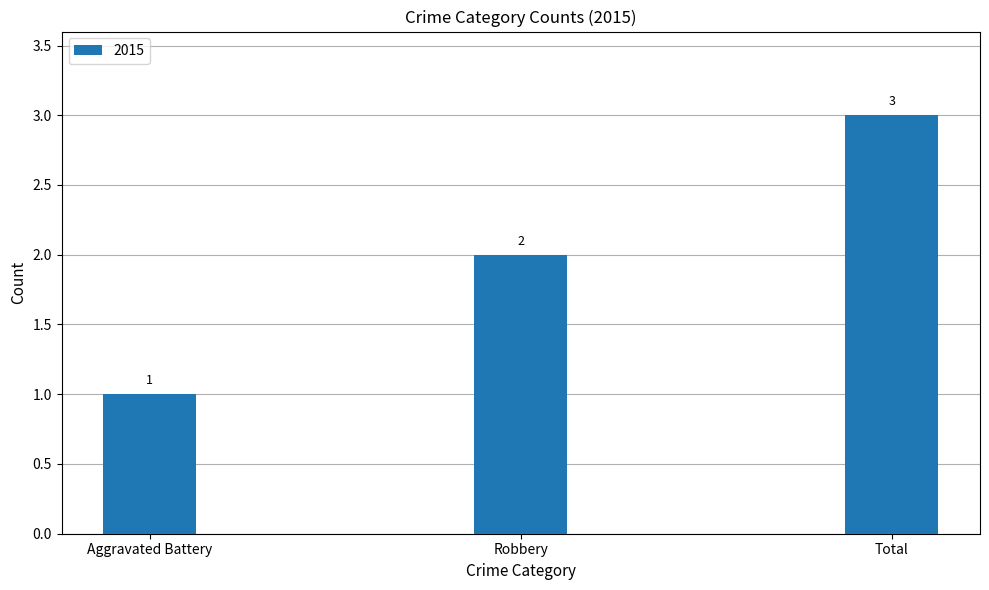

List the labels in order of value, smallest first.

Aggravated Battery, Robbery, Total